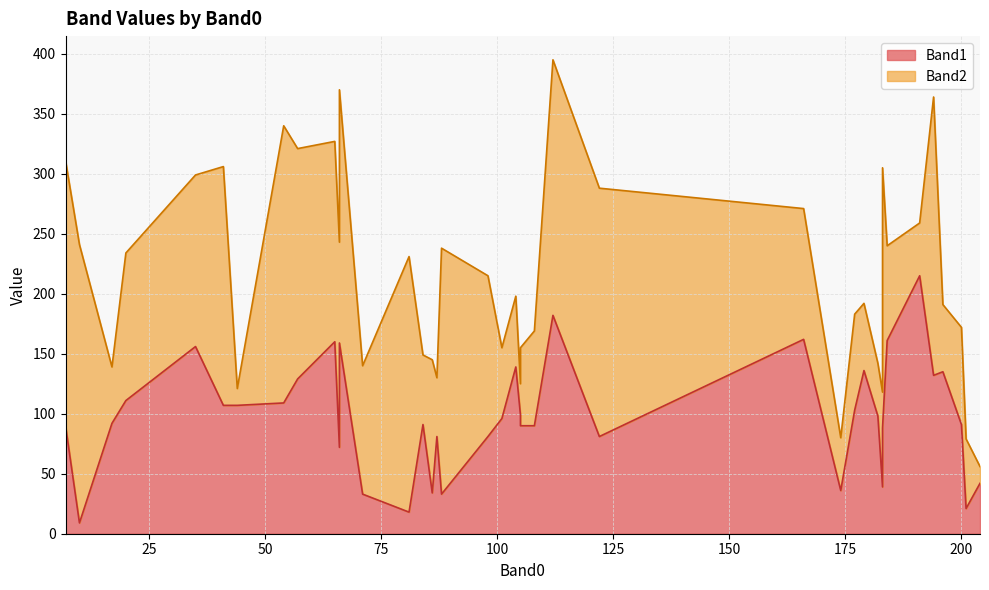

In Band2, how many points are higher than both neighbors (excluding endpoints)?

14